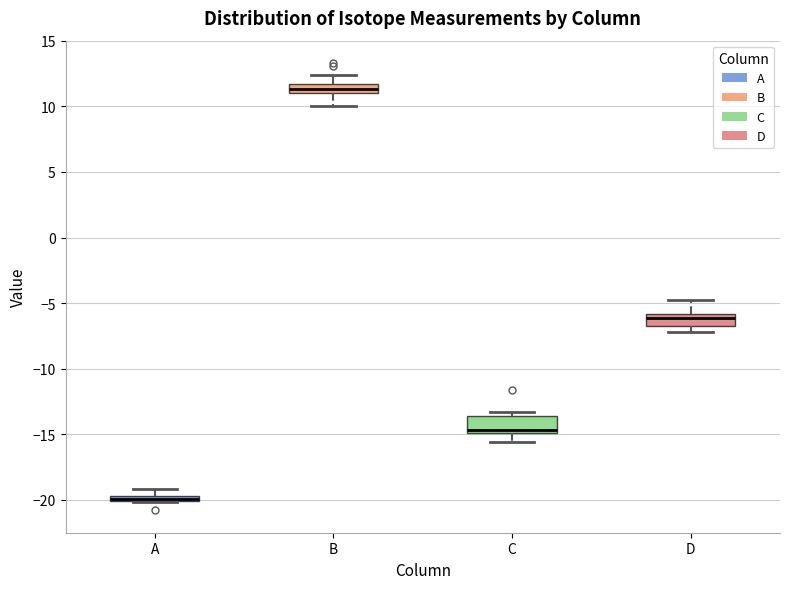

Where does the median line of the box for C sit on the y-axis? The values are not printed on the chart, so give them approximately, as read against the axis.

-14.5